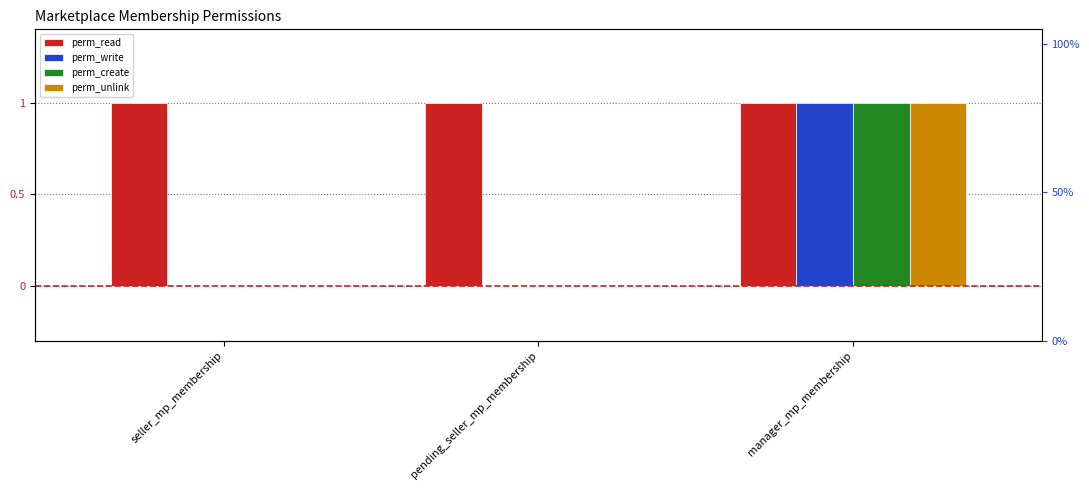

Which series has the largest total across all categories?

perm_read